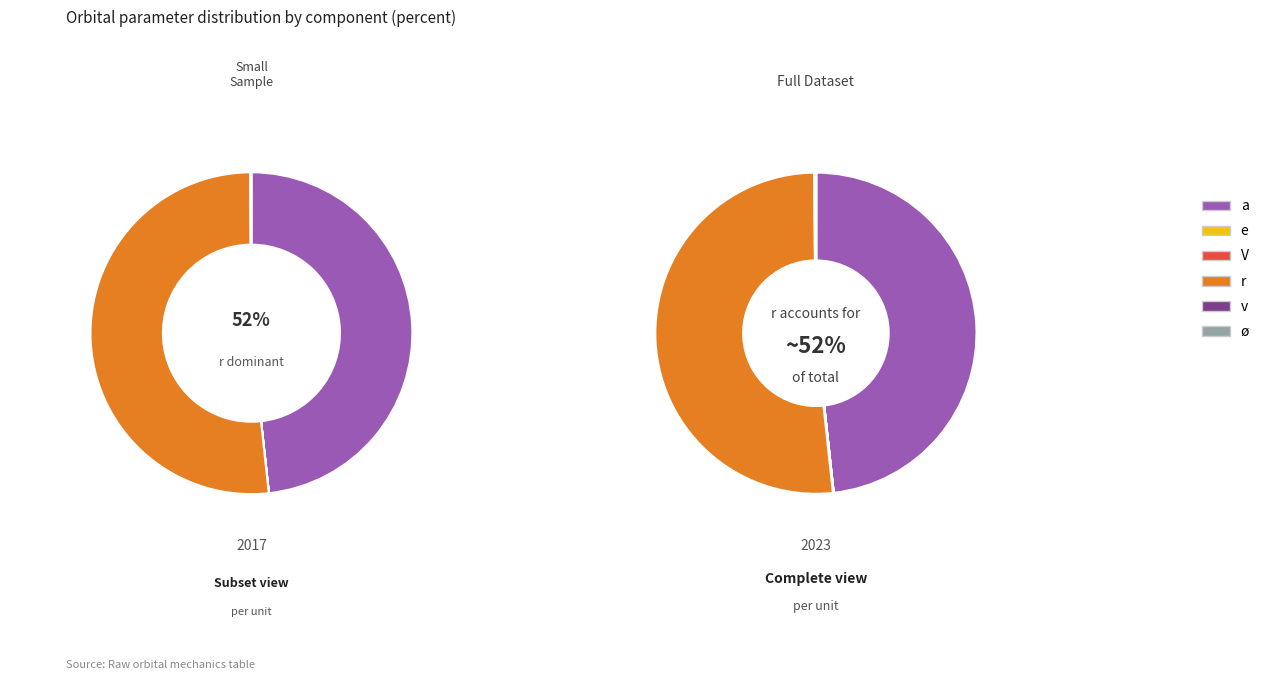

Combined, what portion of the pie is a and ø?

48.3%